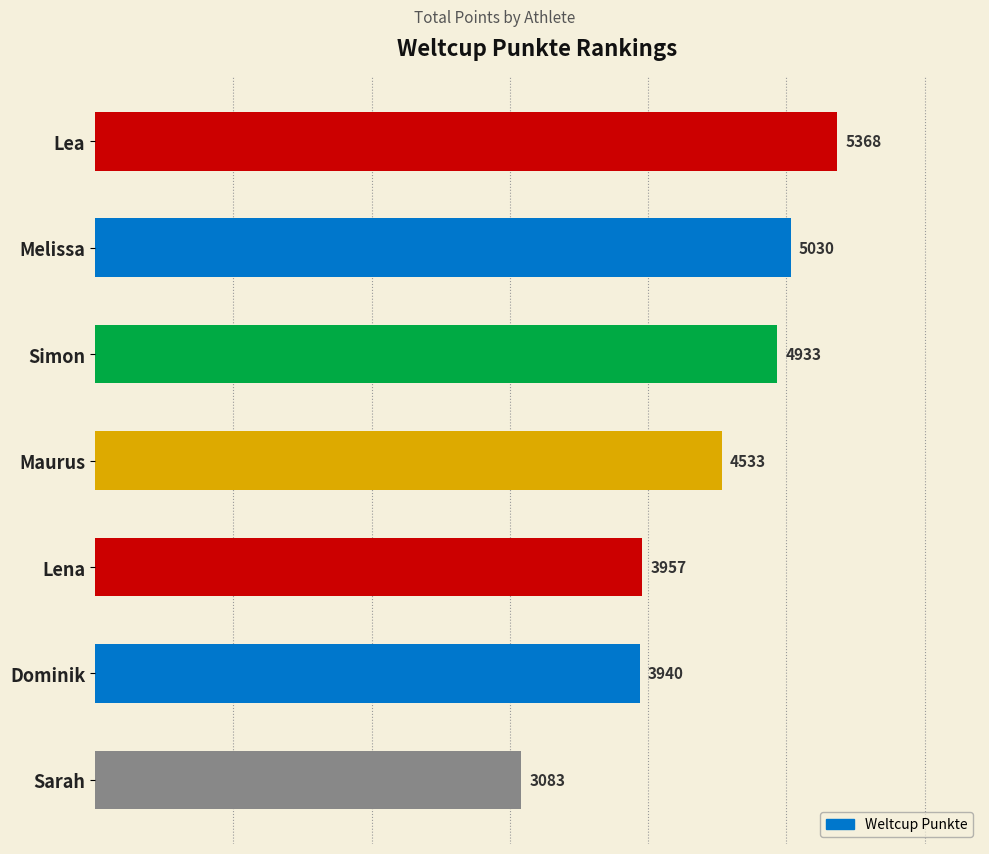

Is it true that the value at Simon is 4933?

True